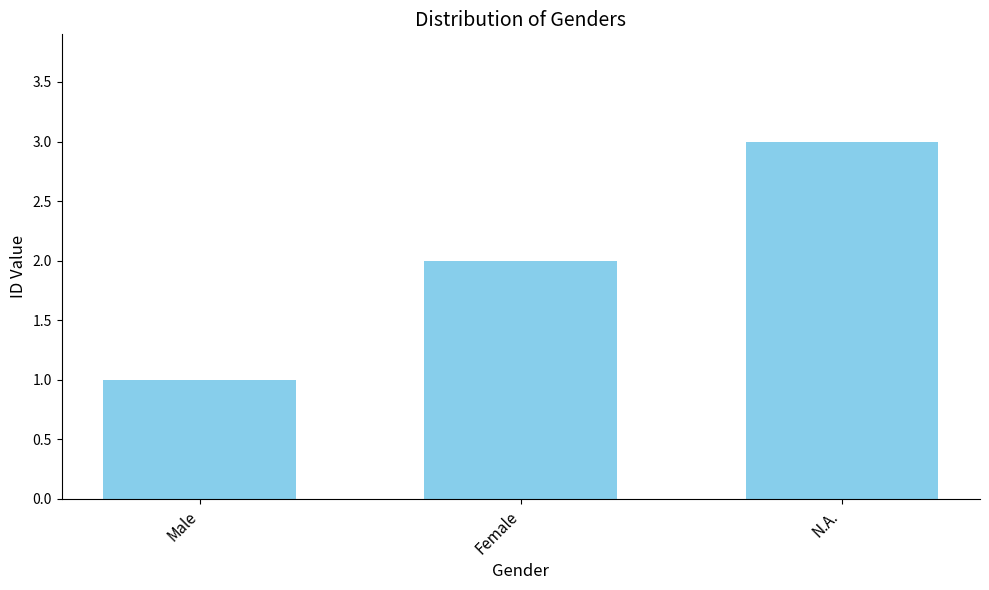

What is the maximum value shown in the chart?

3